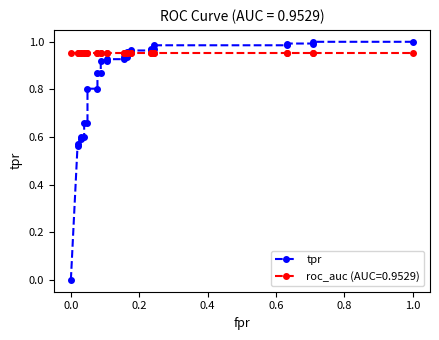

What is the greatest value displayed?

1.0